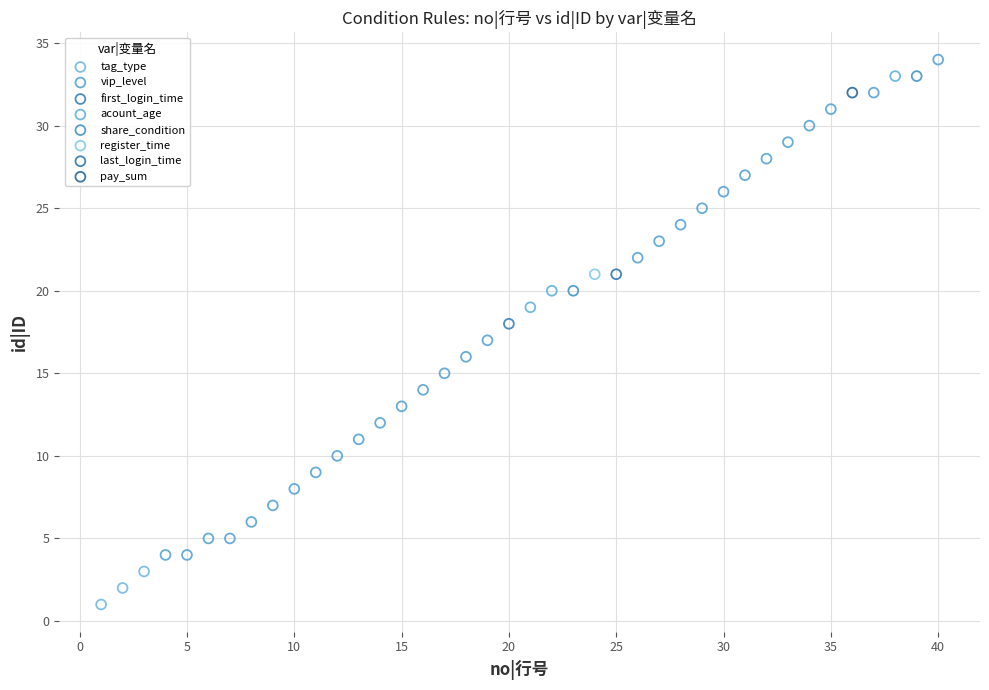

What are all the series names shown in the legend?

tag_type, vip_level, first_login_time, acount_age, share_condition, register_time, last_login_time, pay_sum